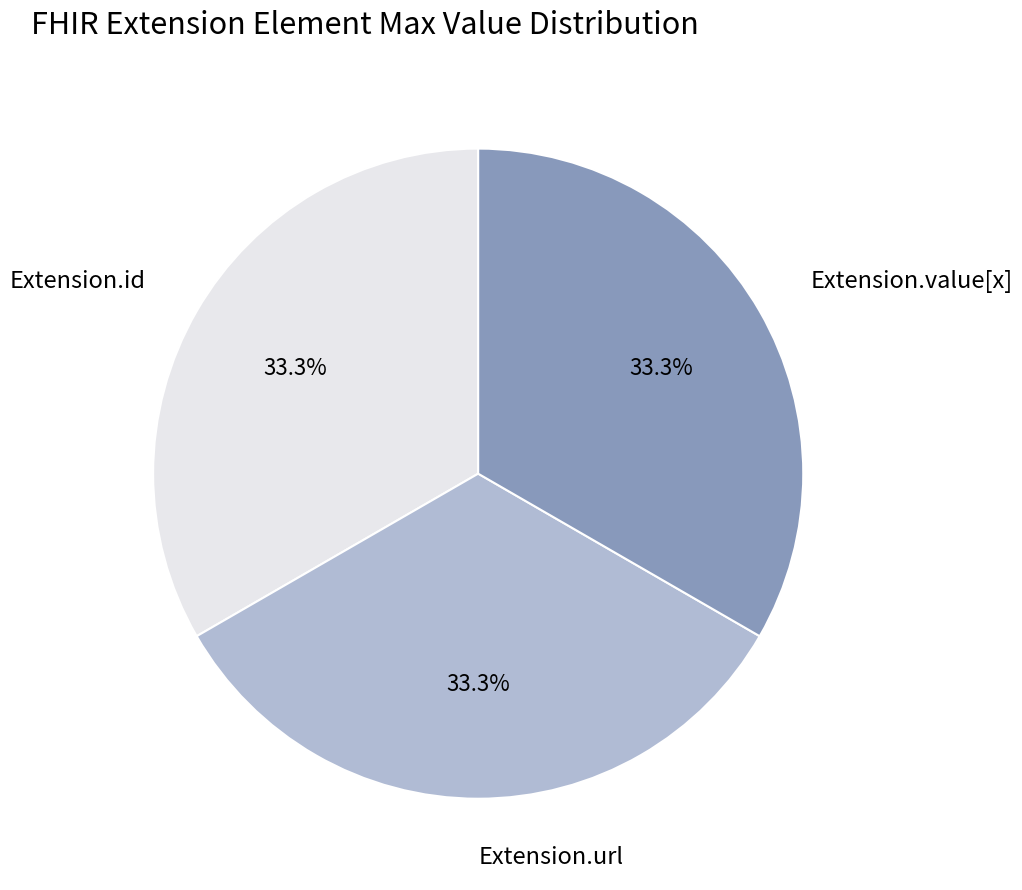

What percentage is NOT represented by Extension.value[x]?

66.7%